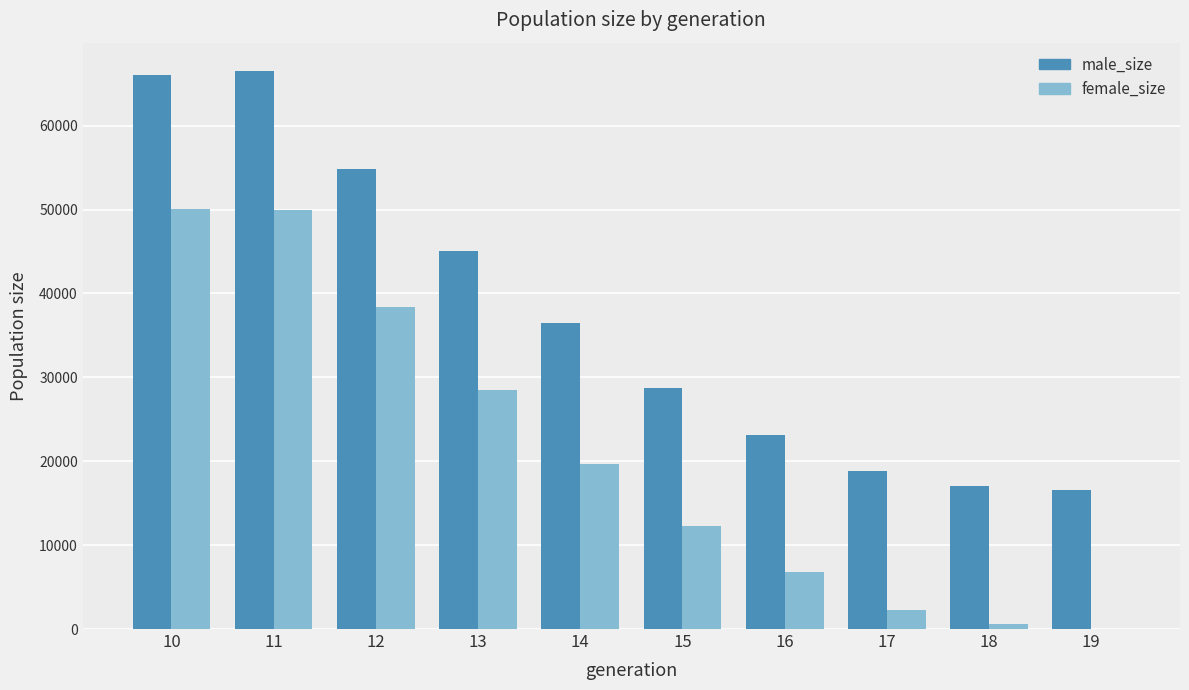

What is the sum of all male_size values?

373216